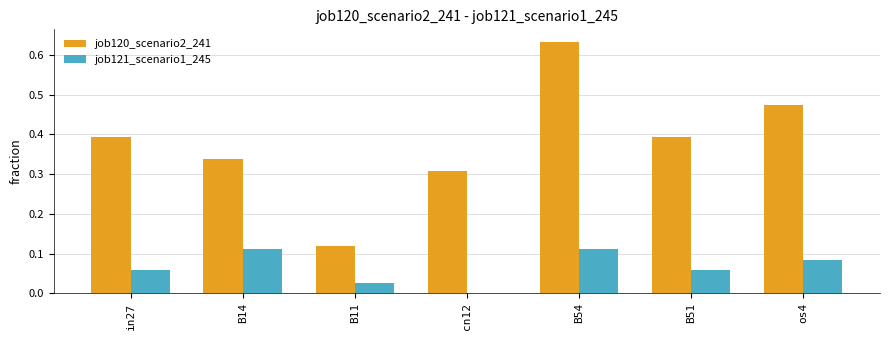

At which category is the sum across all series the highest?

B54